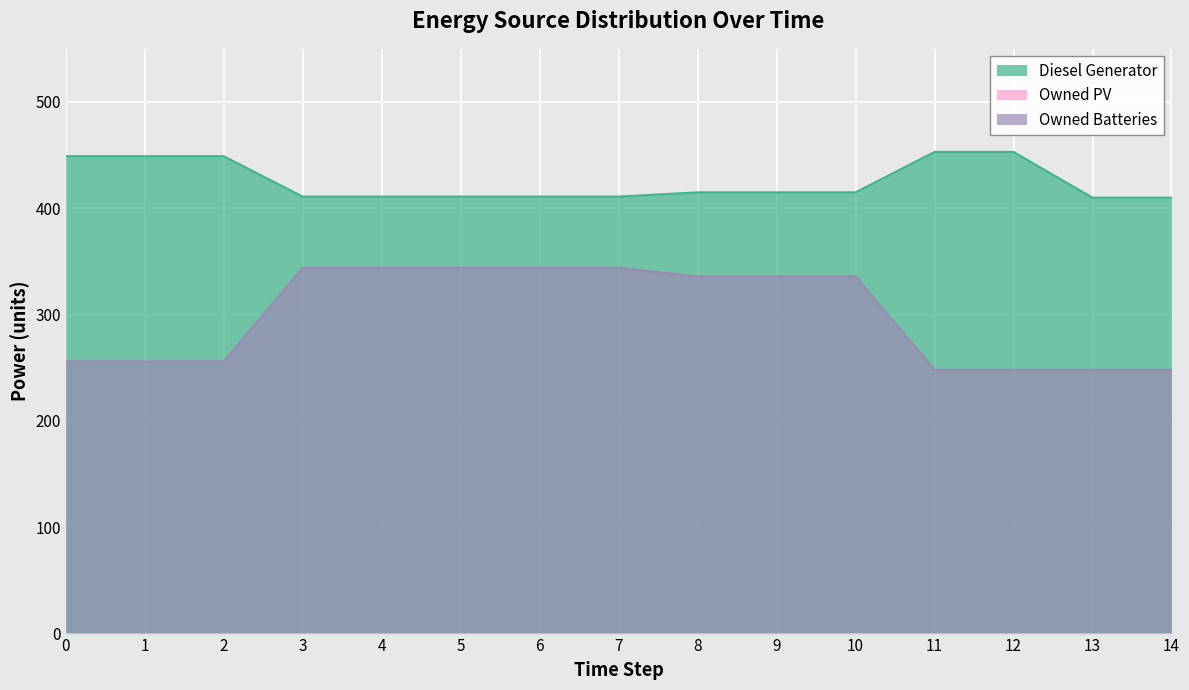

At how many categories does at least one series exceed 284?

15